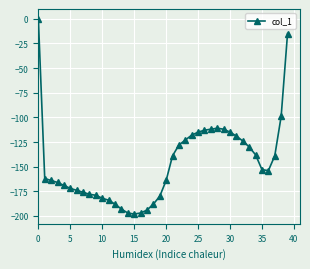

What is the minimum value shown in the chart?

-198